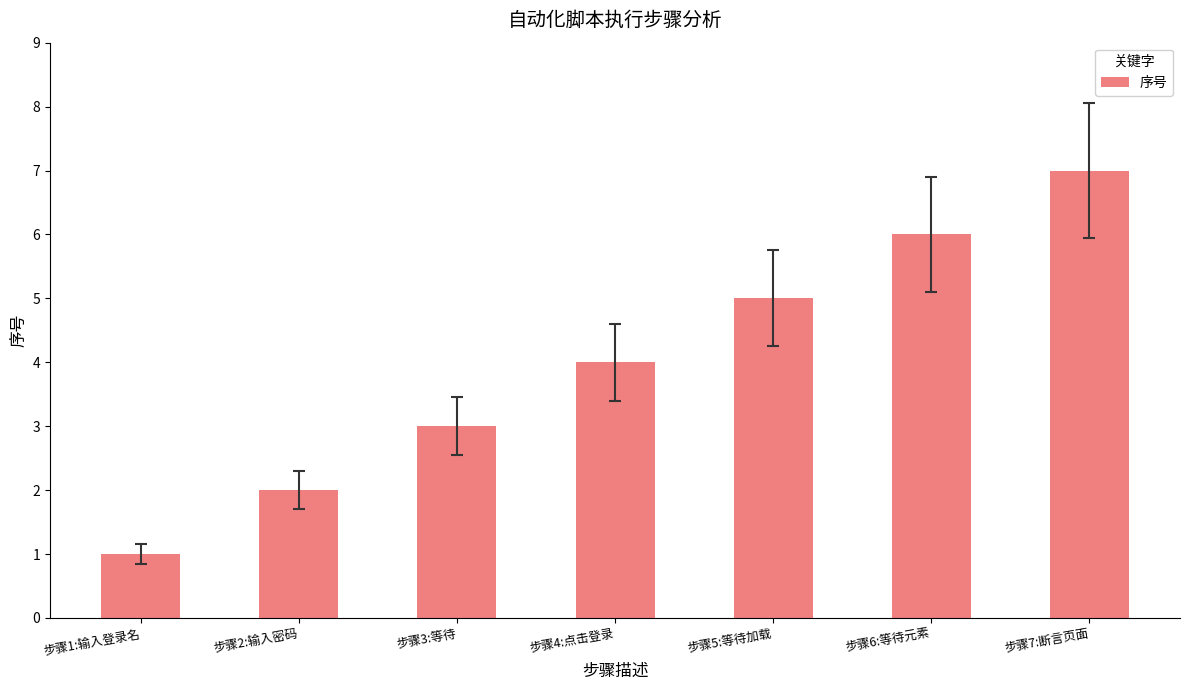

Reading right to left, transcribe all the data shown in this chart.

步骤7:断言页面=7	步骤6:等待元素=6	步骤5:等待加载=5	步骤4:点击登录=4	步骤3:等待=3	步骤2:输入密码=2	步骤1:输入登录名=1